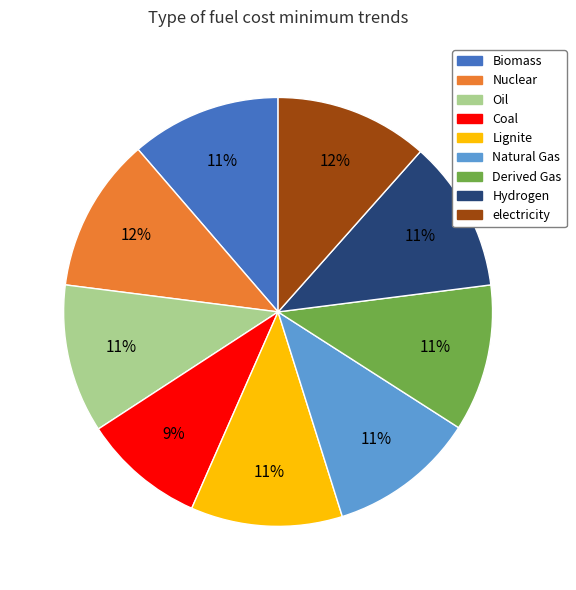

To the nearest percent, what portion does Lignite represent?

11%